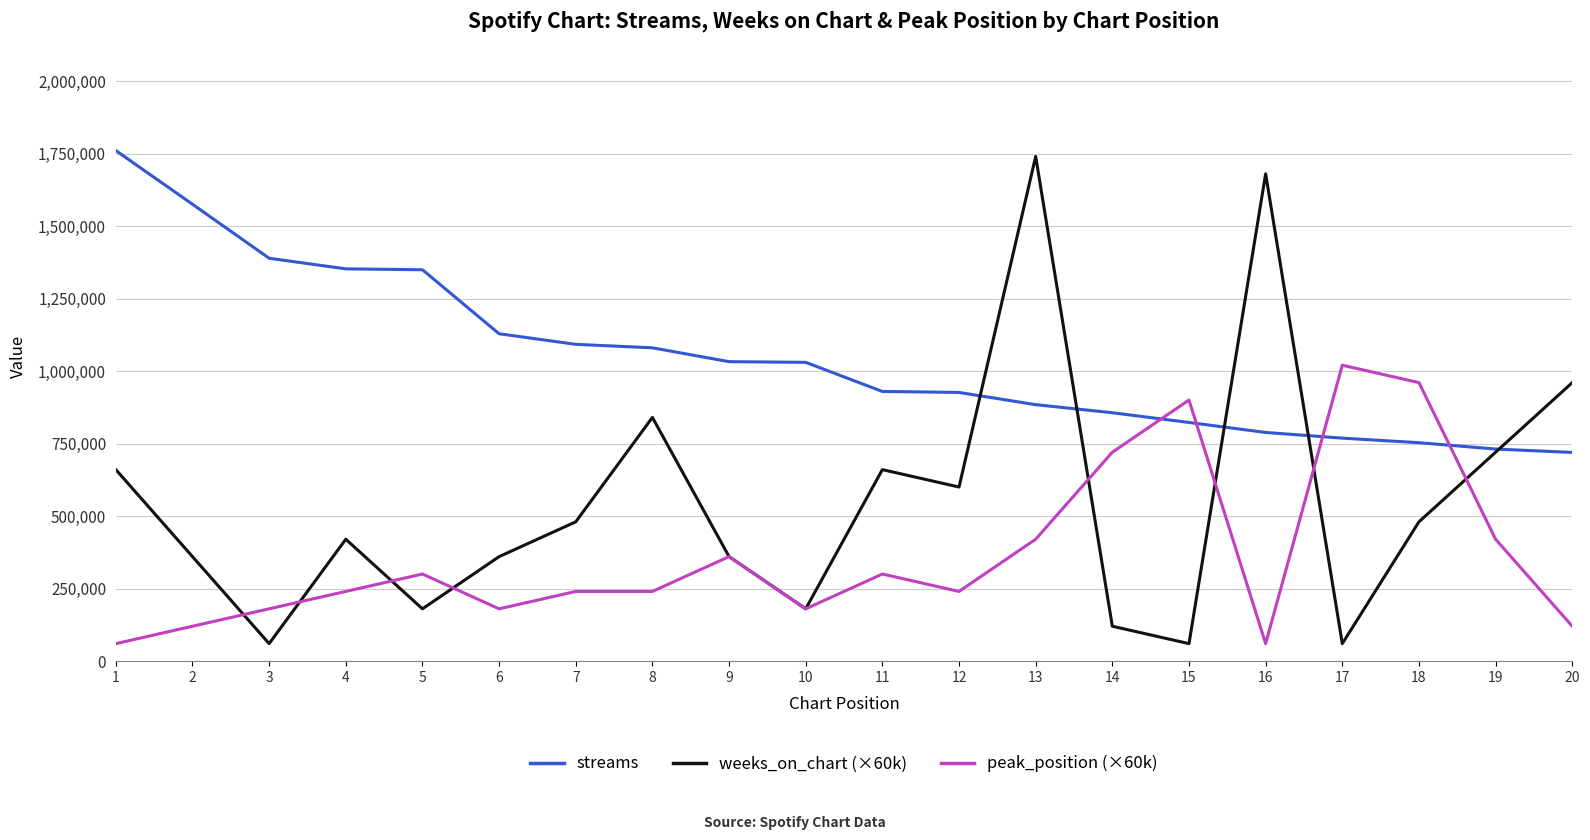

What is the total value across all series at 16?

2528159